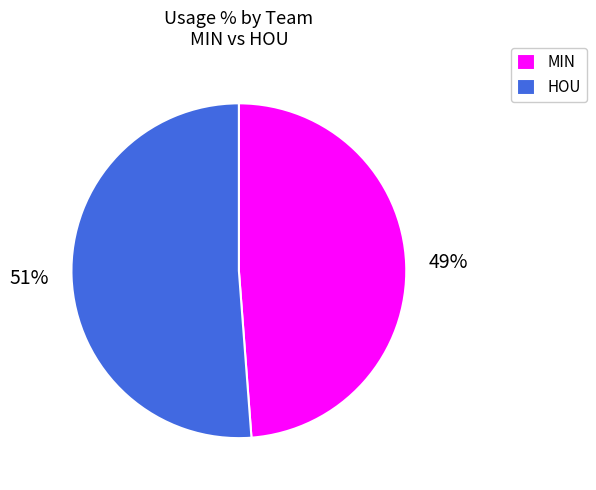

To the nearest percent, what is the difference between the largest and smallest slice percentages?

2%